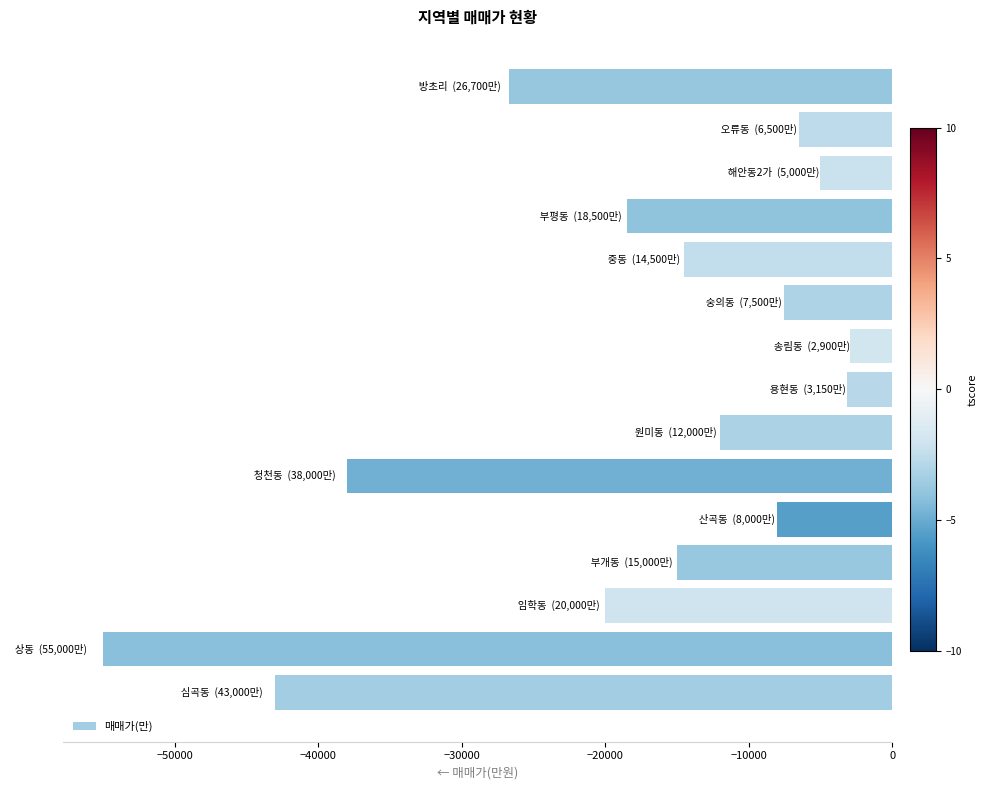

What is the difference between the maximum and second lowest values?

40100